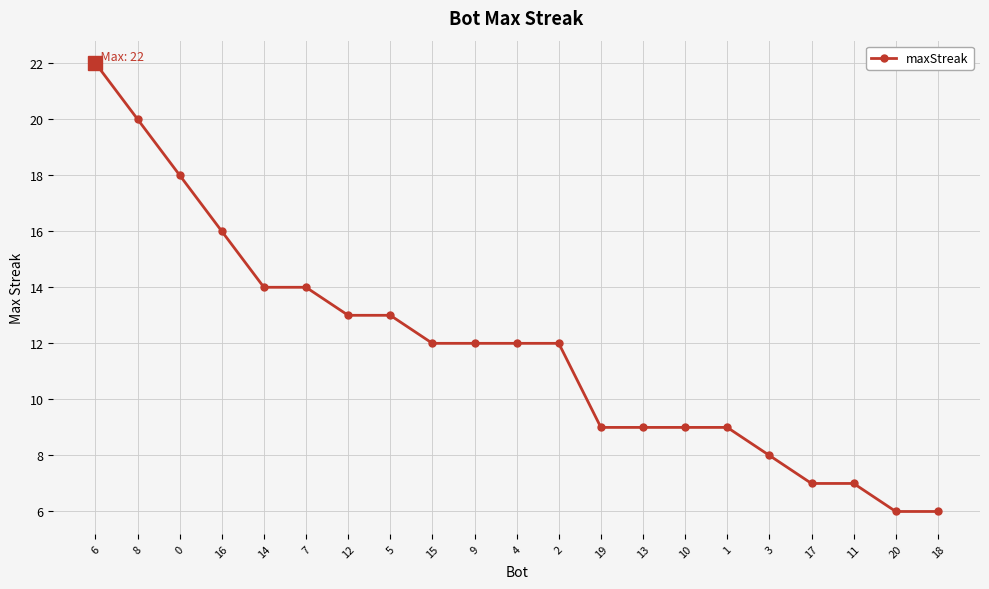

What is the average value?

12